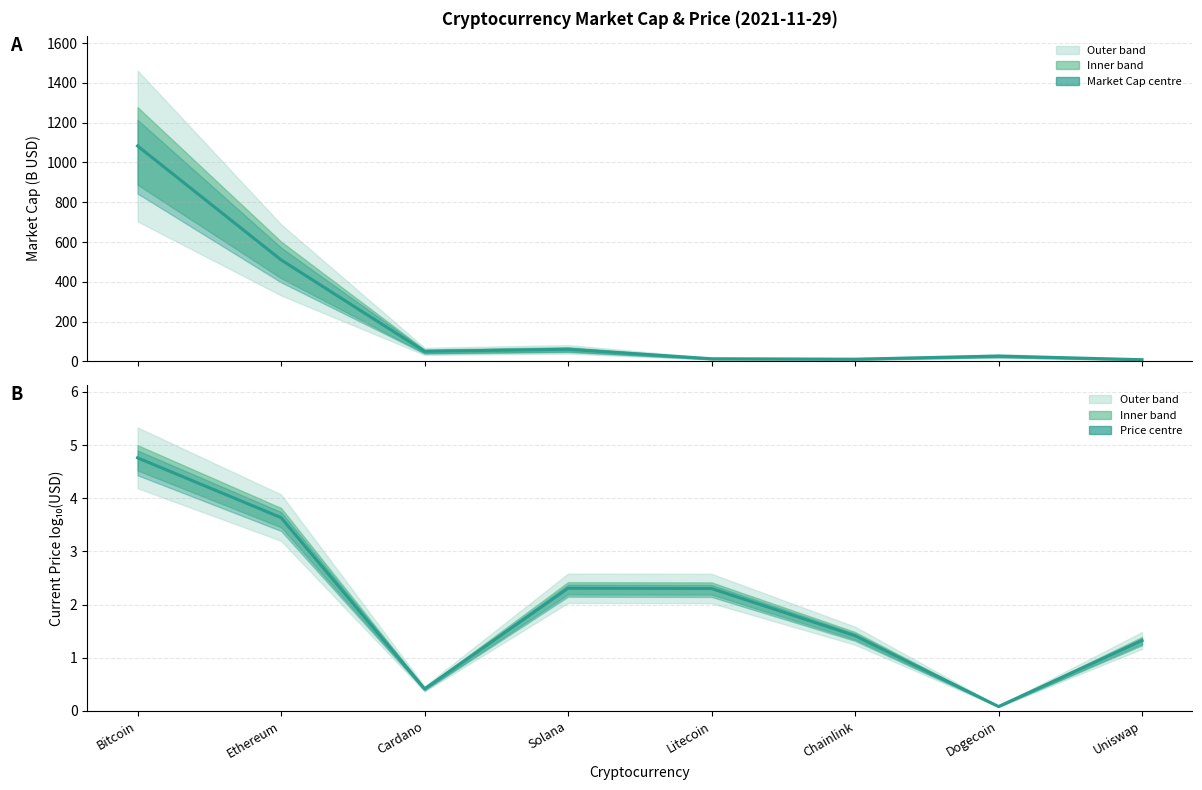

Which series has the largest range (max minus min)?

Market Cap centre